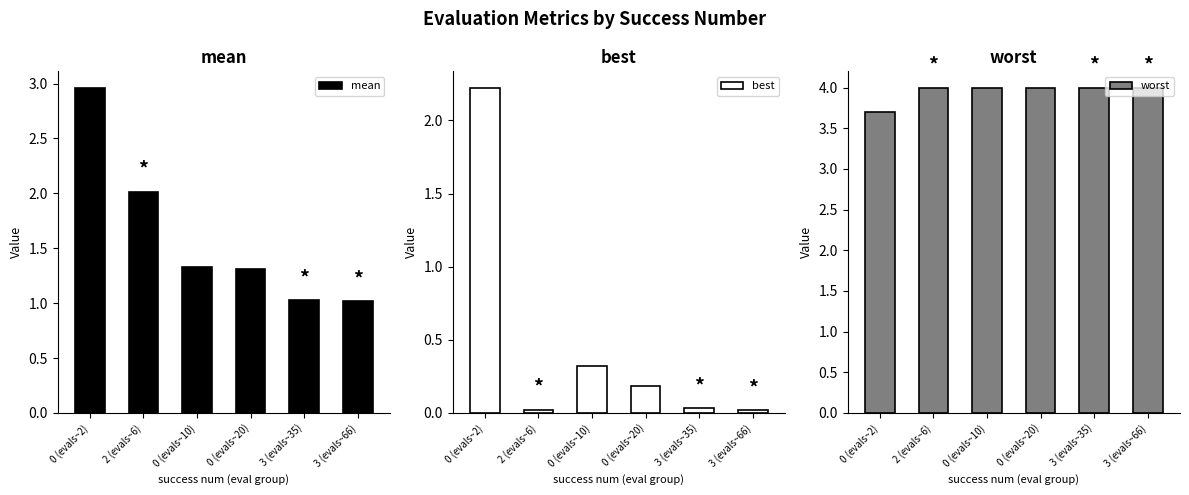

What value does the worst series have at 0 (evals~10)?

4.0